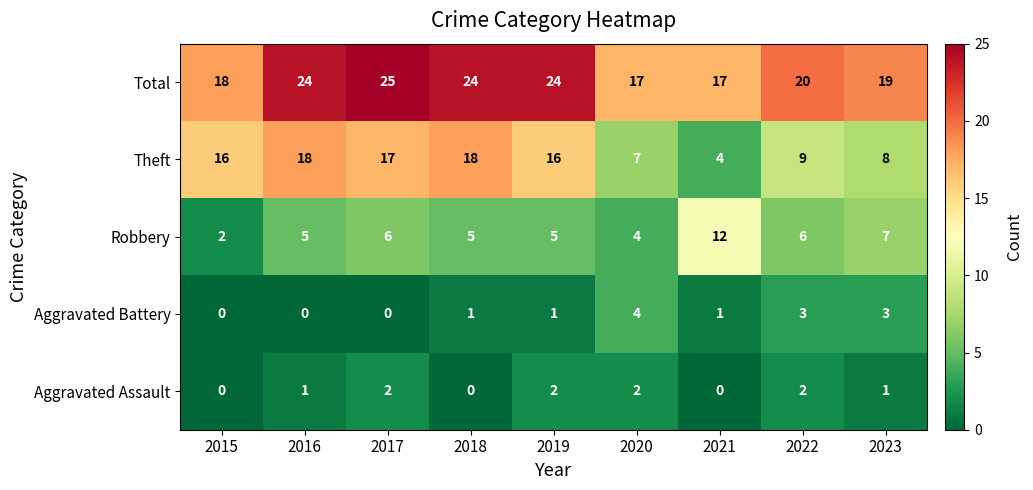

What is the maximum value shown in the chart?

25